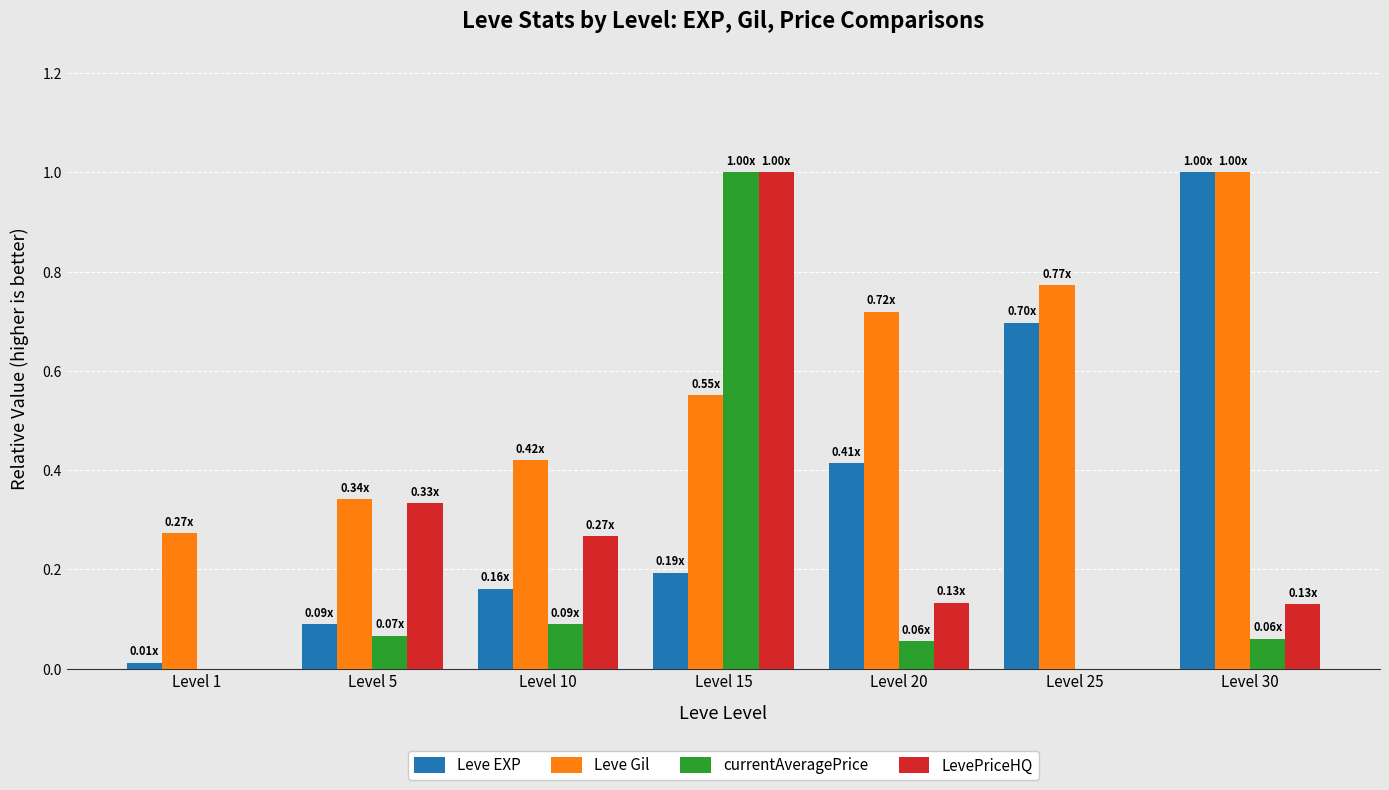

Which series changed the most between Level 15 and Level 20?

currentAveragePrice